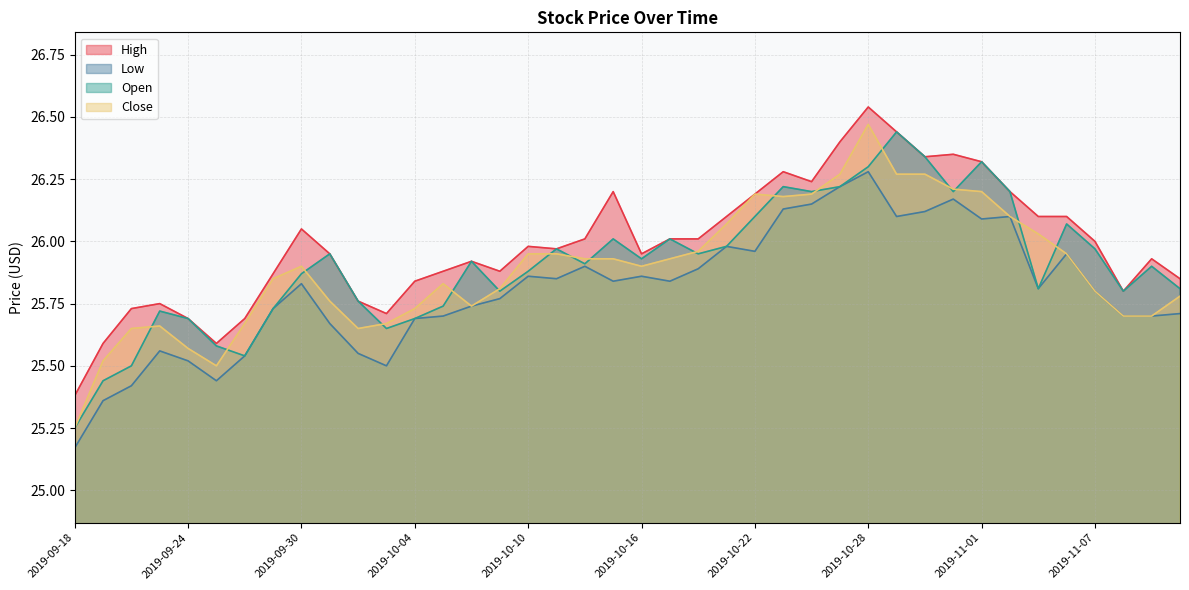

What is the label of the 16th point from the left?

2019-10-09